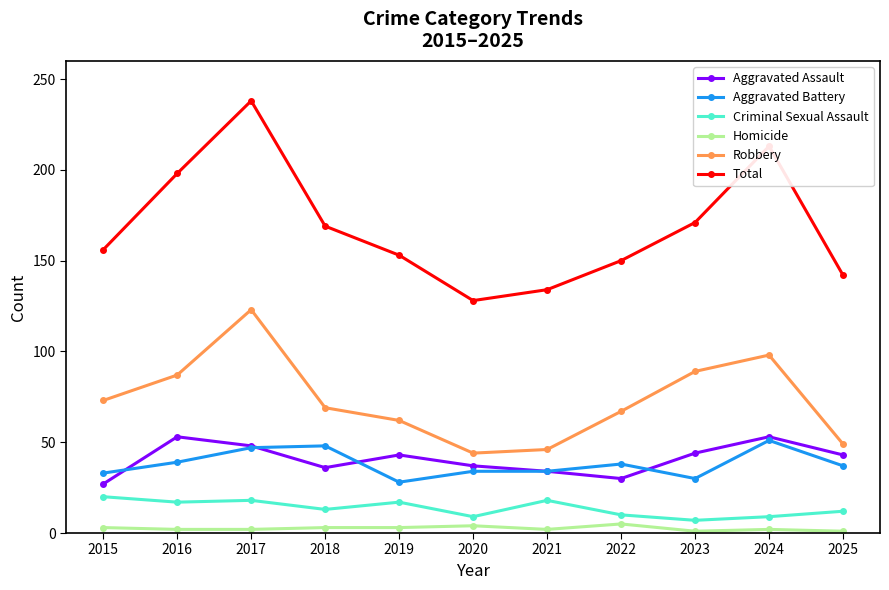

How many interior local valleys does the Total series have?

1